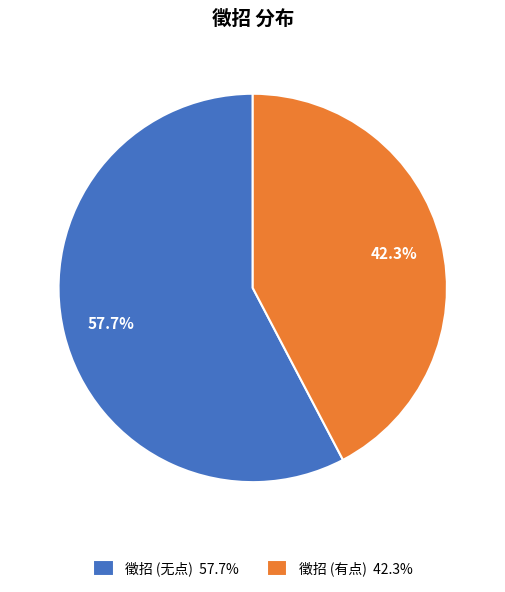

Is the sum of 徵招 (无点) 57.7% and 徵招 (有点) 42.3% greater than half?

Yes